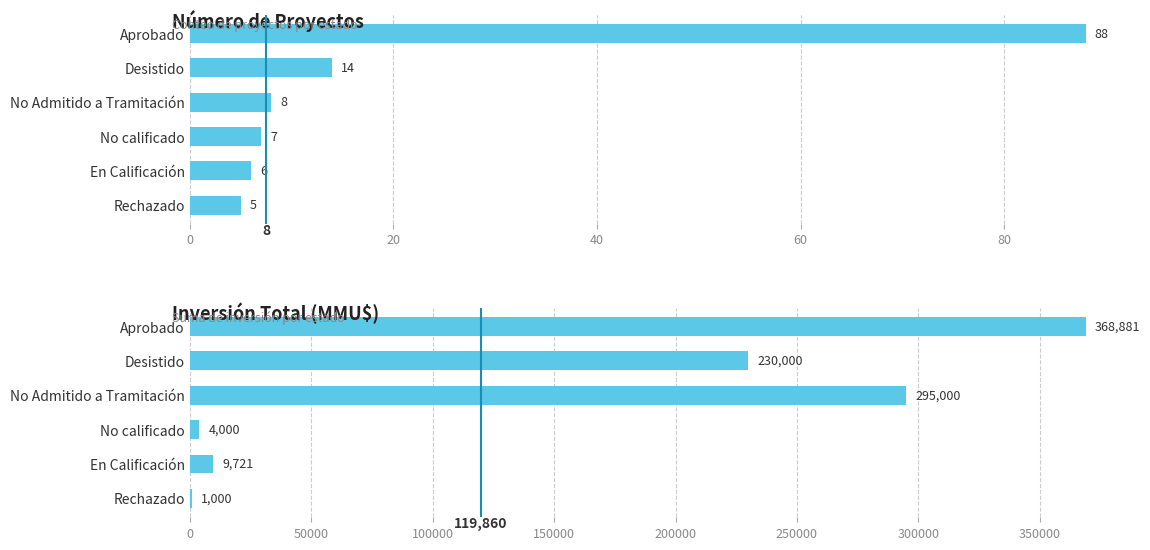

What is the total value across all series at Aprobado?

368969